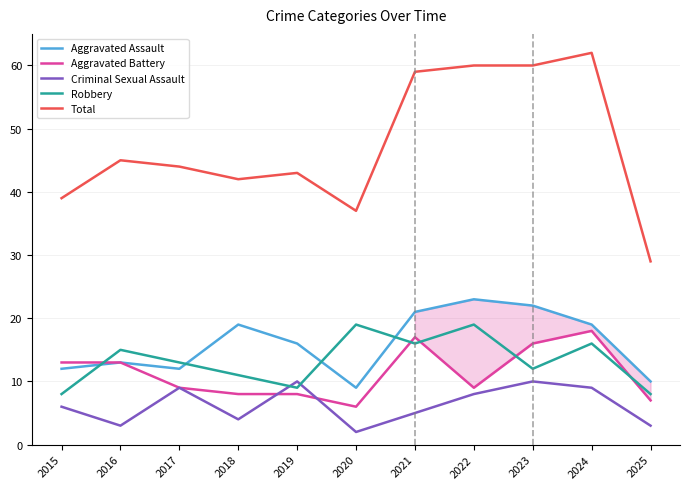

What is the average value of the Aggravated Battery series?

11